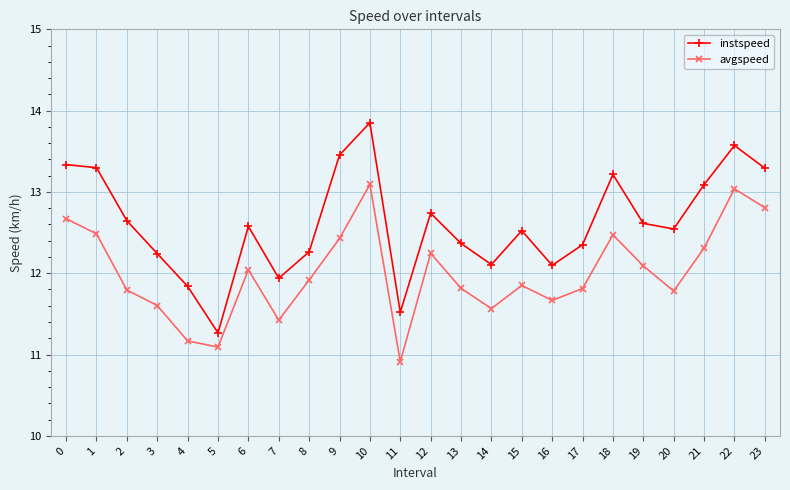

Rank the series at 23 from lowest to highest value.

avgspeed, instspeed